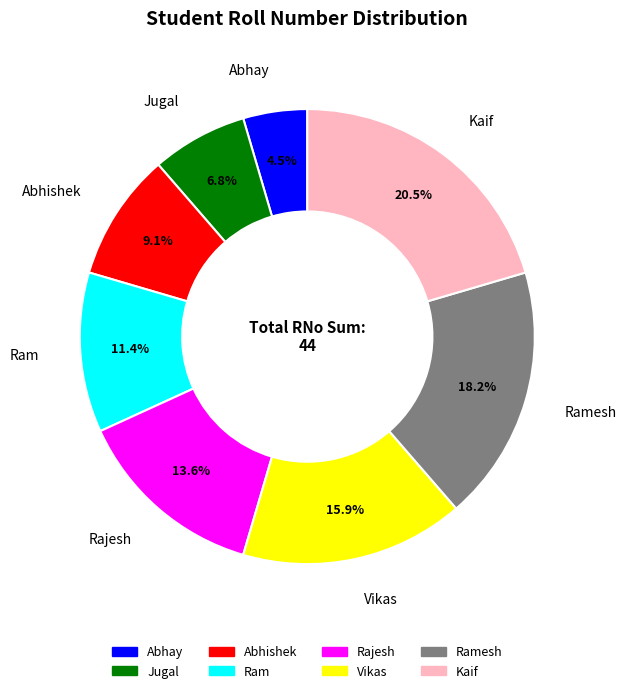

Is there any slice that represents more than half of the pie?

No